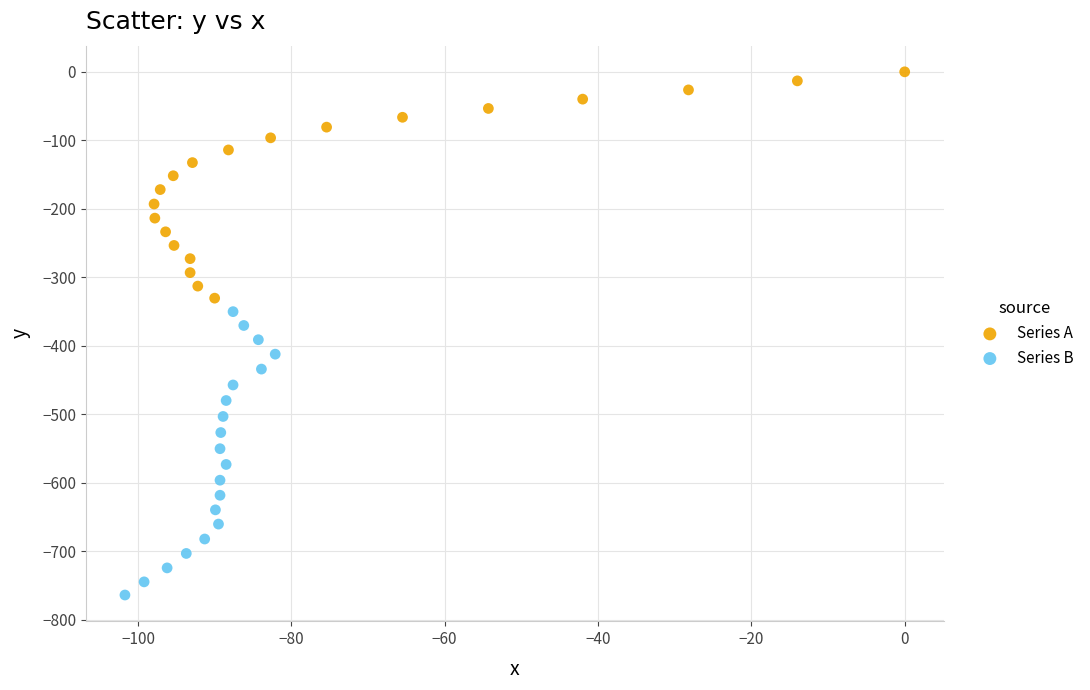

Which series contains the lowest Y value?

Series B